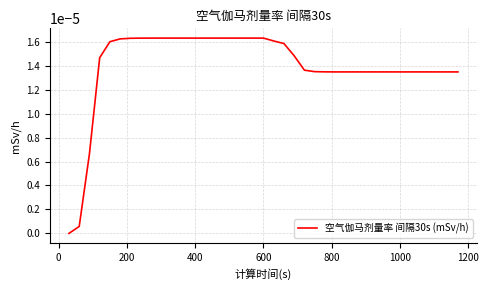

Does the chart have visible grid lines?

Yes